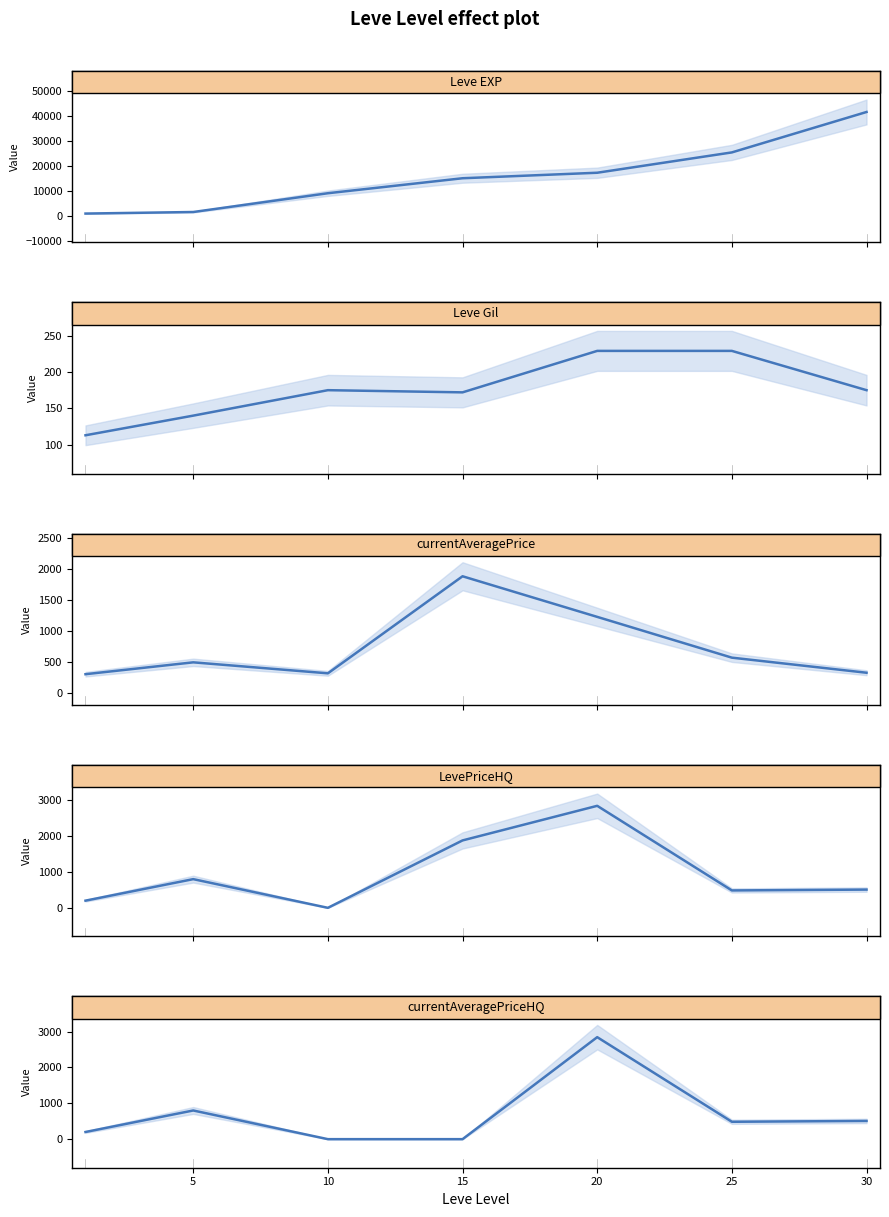

Which has a higher value, 25 or 5?

25